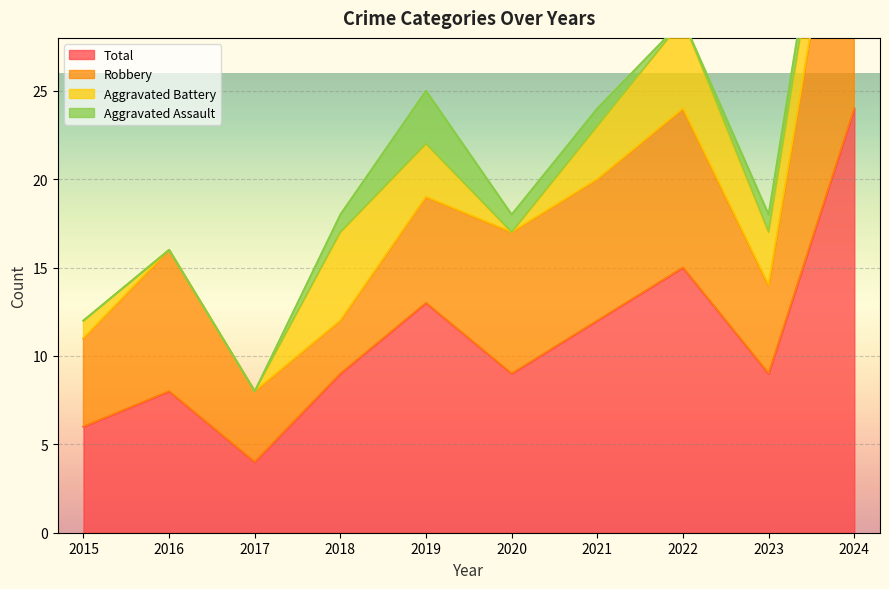

The value of Total at 2020 is 6. True or false?

False